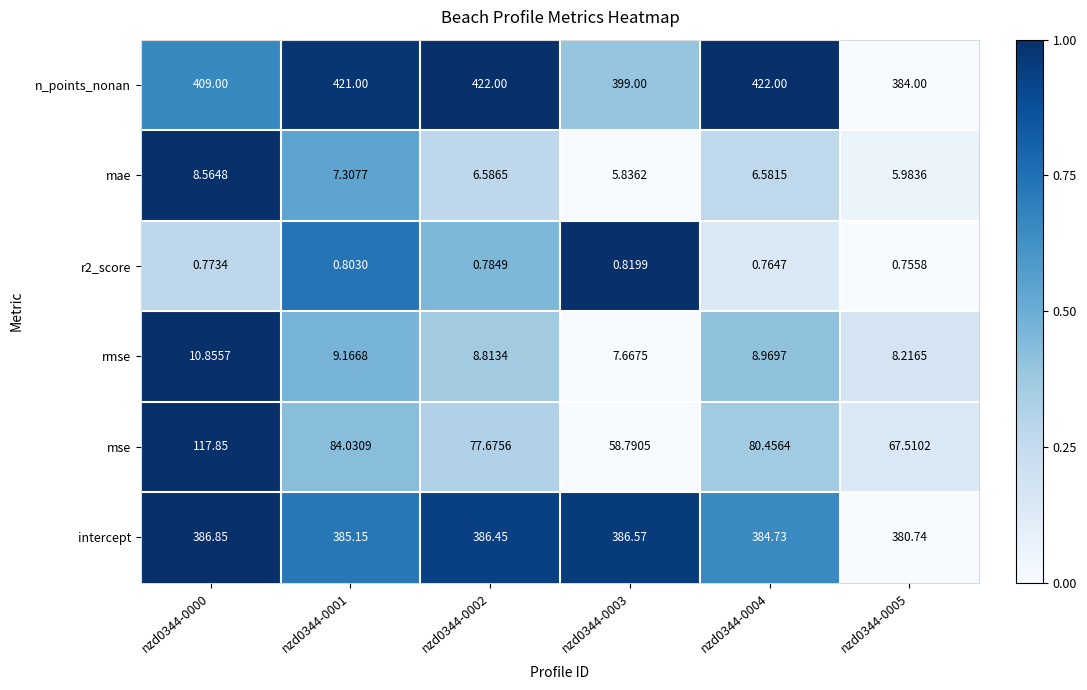

Is the value of mse at nzd0344-0002 greater than the value of rmse at nzd0344-0003?

Yes